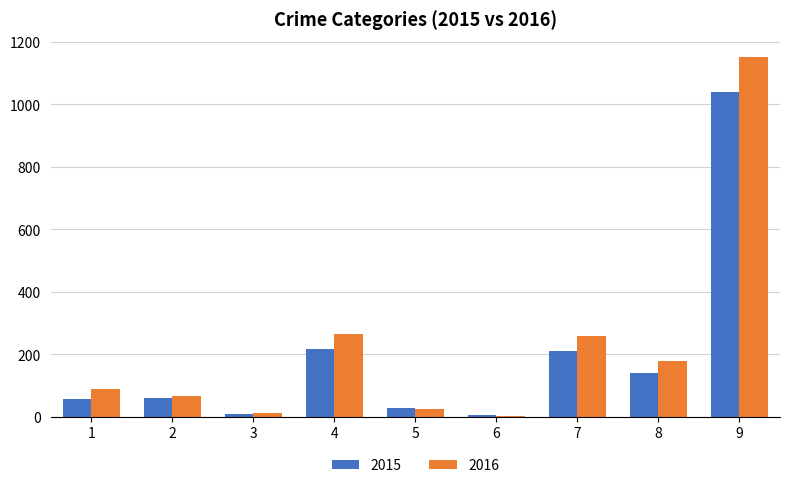

At which category is the sum across all series the highest?

9